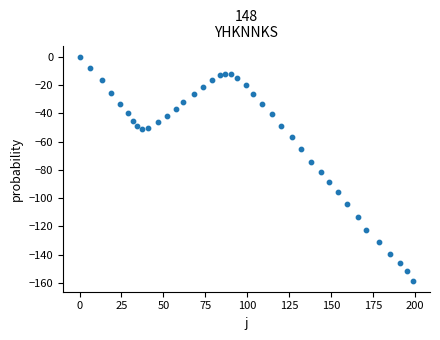

What is the range of X values (max minus min)?

199.2